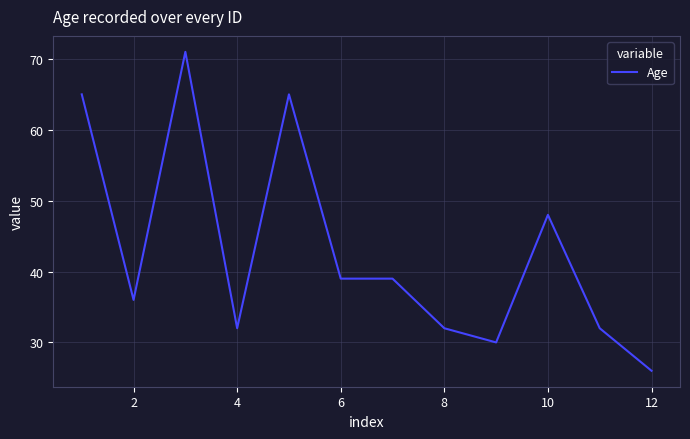

What is the maximum value shown in the chart?

71